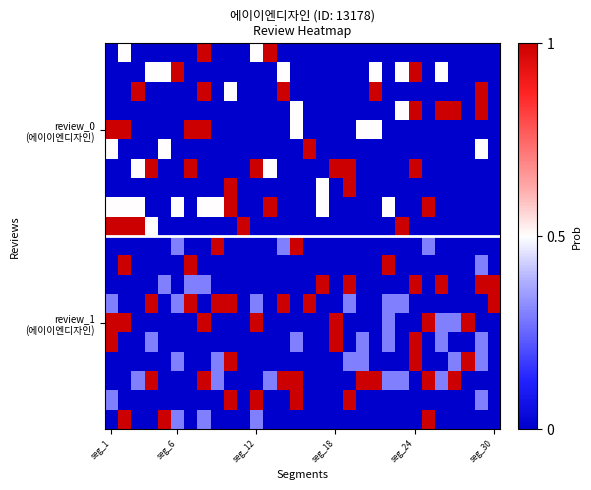

What is the greatest value displayed?

1.0